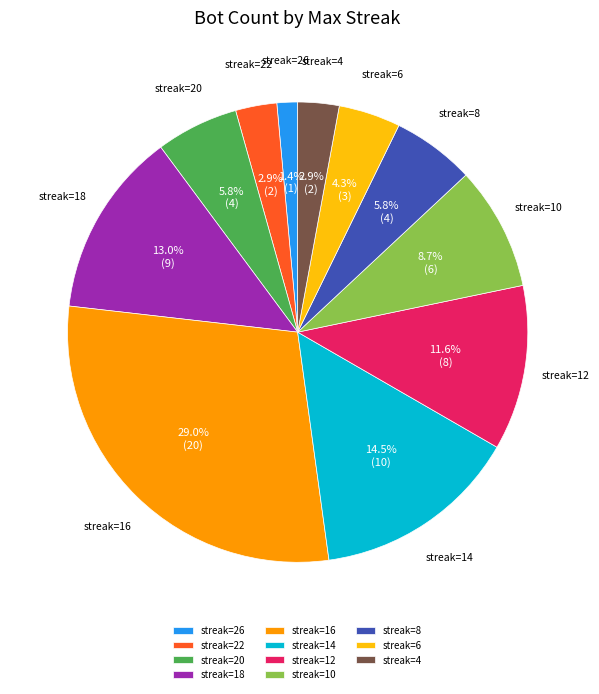

Which has a higher value, streak=12 or streak=22?

streak=12